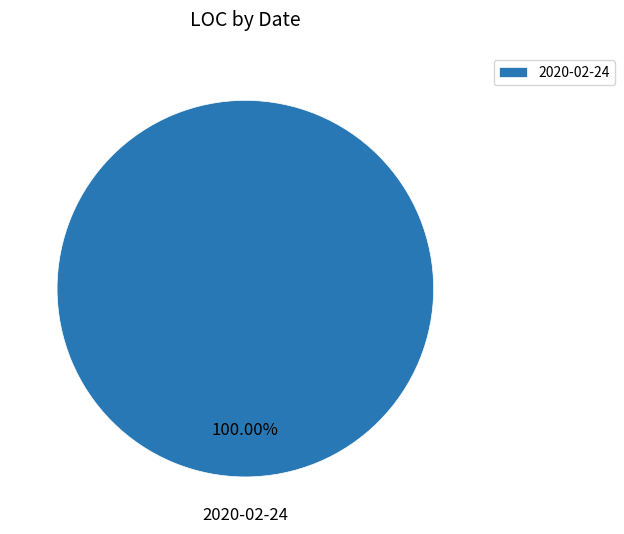

To the nearest percent, what portion does 2020-02-24 represent?

100%